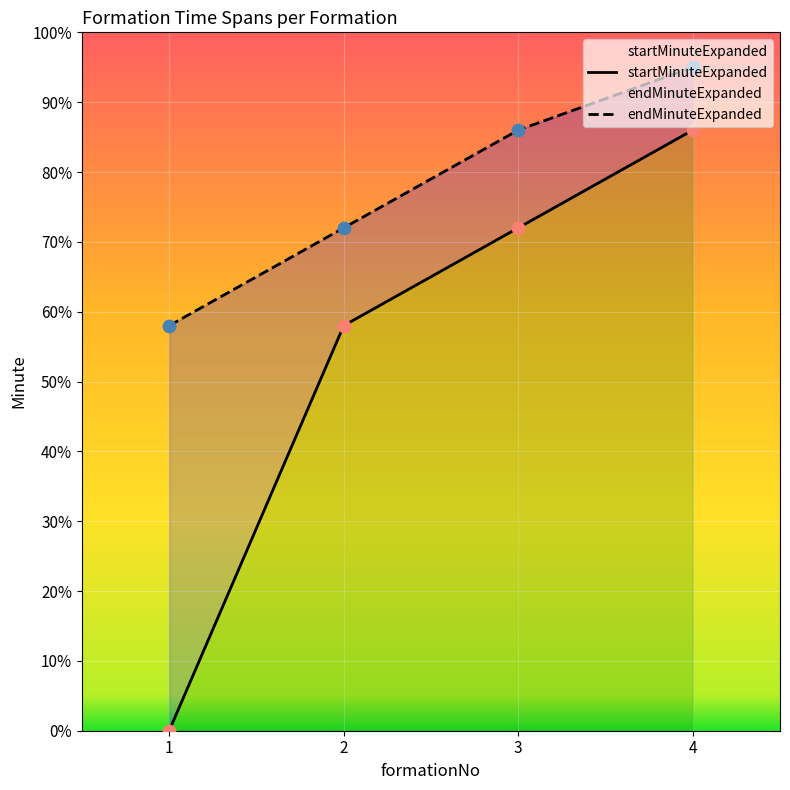

Which series reaches the maximum Y coordinate?

endMinuteExpanded